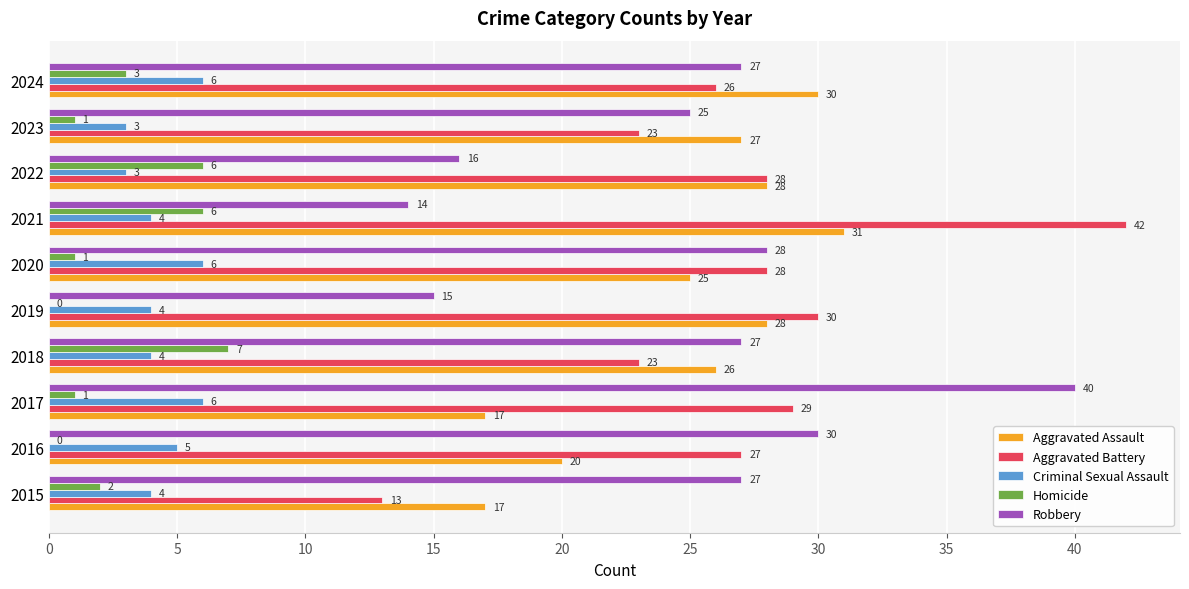

How many Homicide values are between 1 and 6?

7